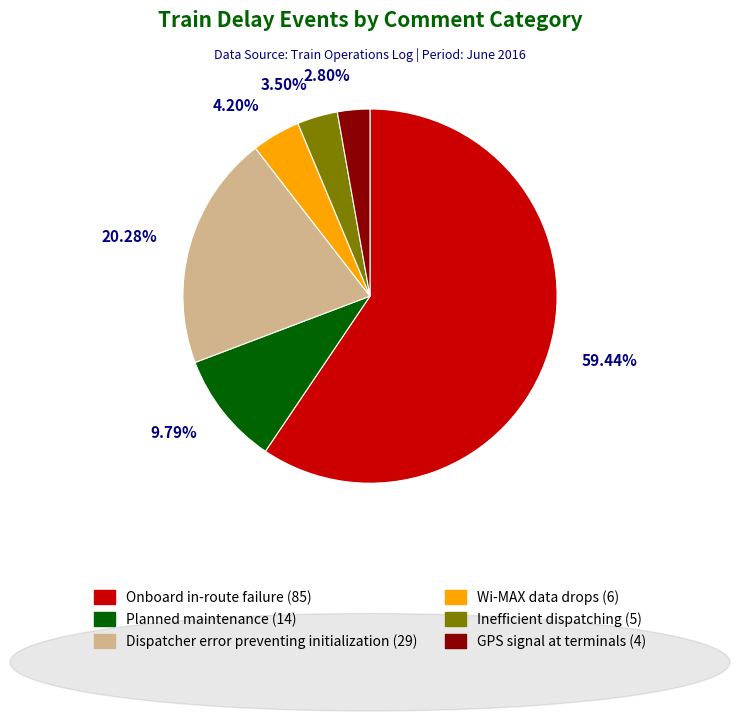

True or false: Planned maintenance accounts for 10% of the total.

True